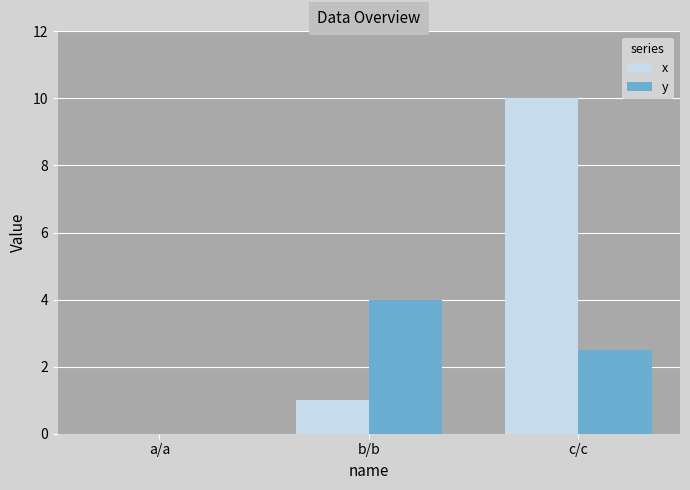

Does the chart contain stacked bars?

No